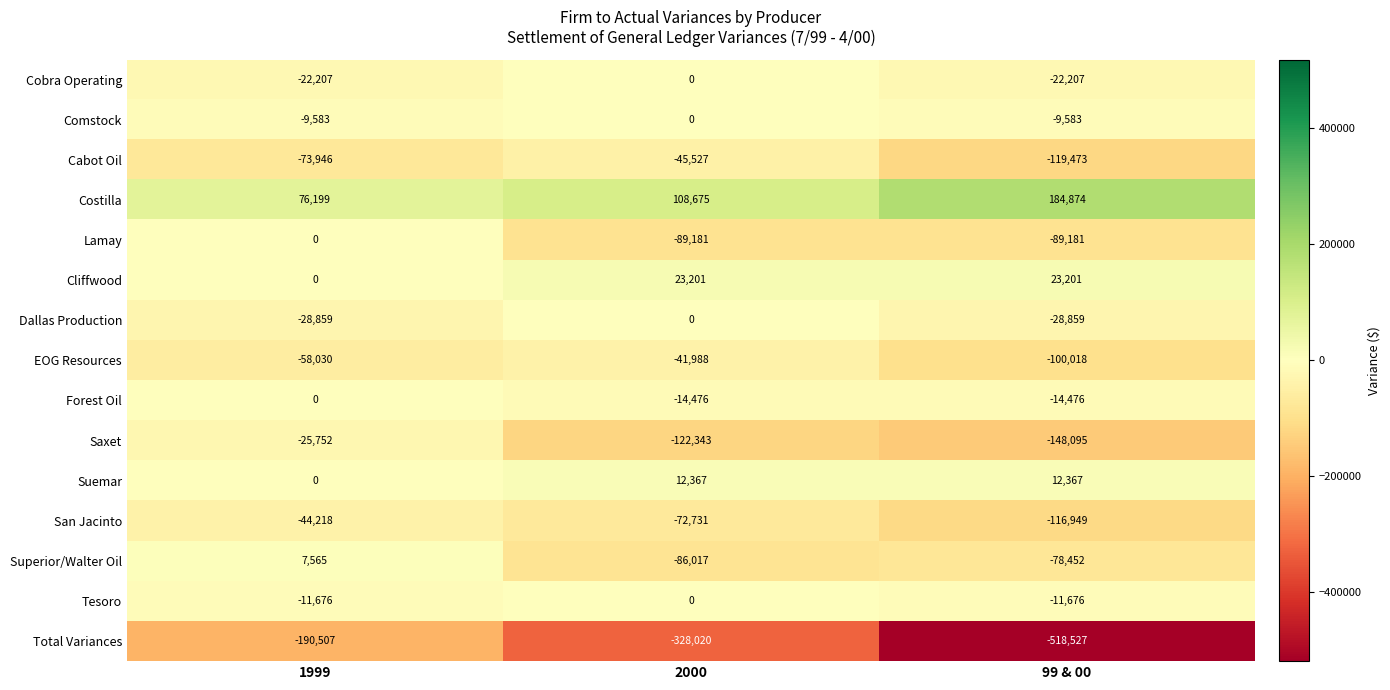

Where does the San Jacinto series first go above -72731?

1999